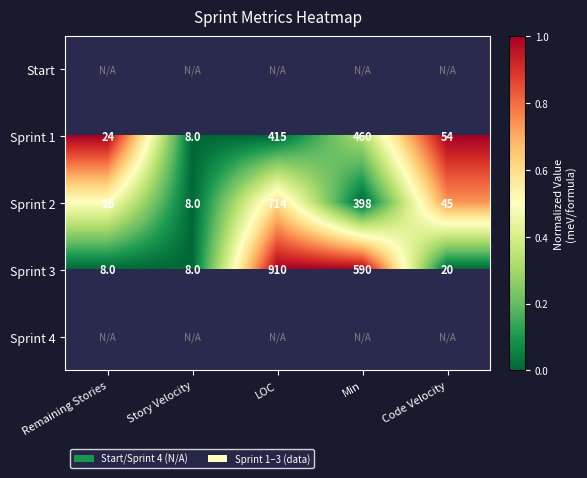

How many data points in Sprint 1 are less than 54?

2